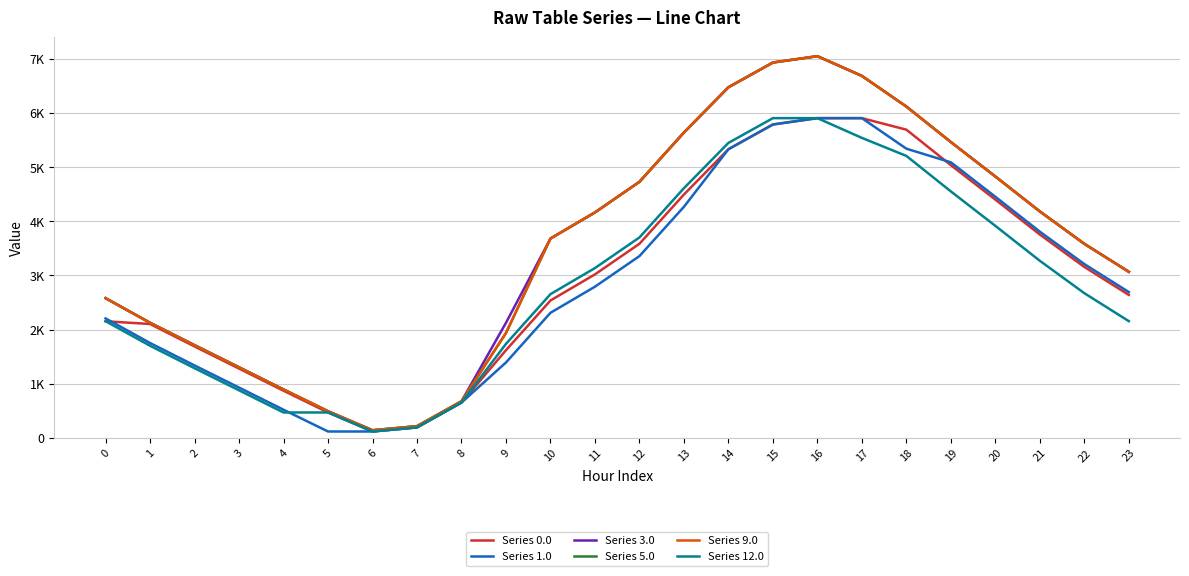

What are all the series names shown in the legend?

Series 0.0, Series 1.0, Series 3.0, Series 5.0, Series 9.0, Series 12.0